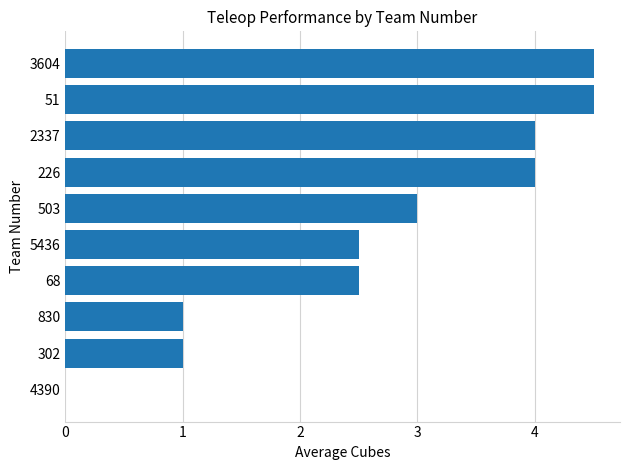

Is it true that the value at 503 is 3.0?

True